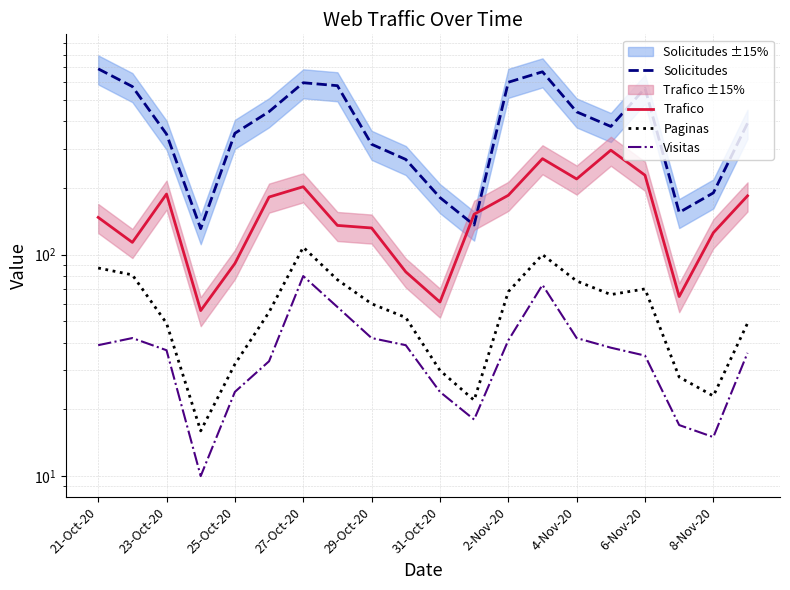

How many interior local valleys does the Trafico series have?

5